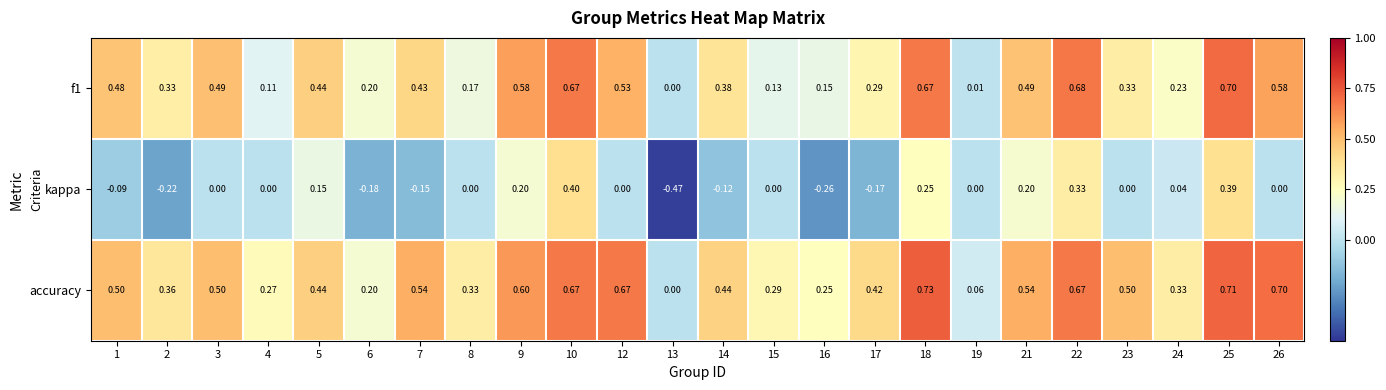

What is the greatest value displayed?

0.7